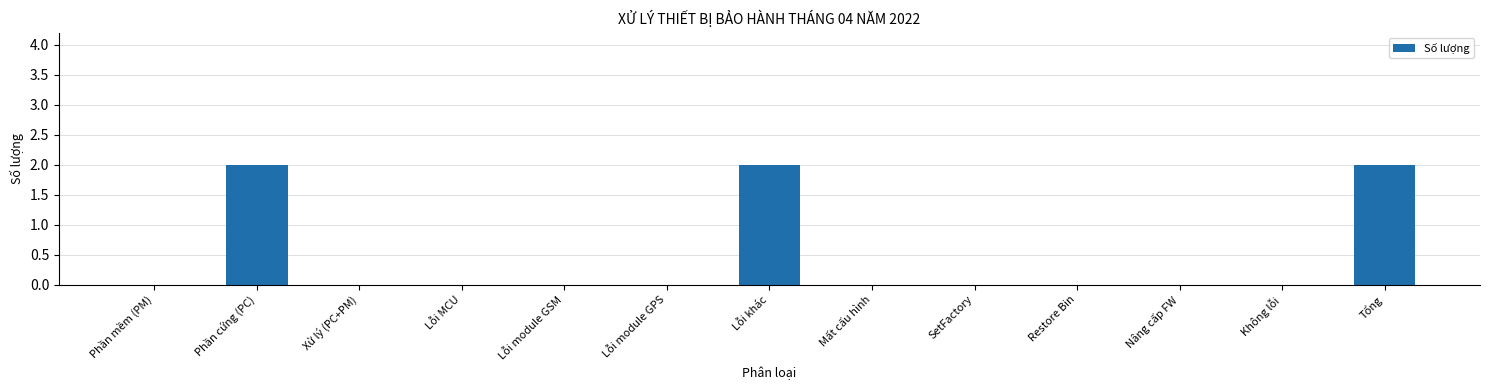

What is the sum of the values at Tổng and Phần cứng (PC)?

4